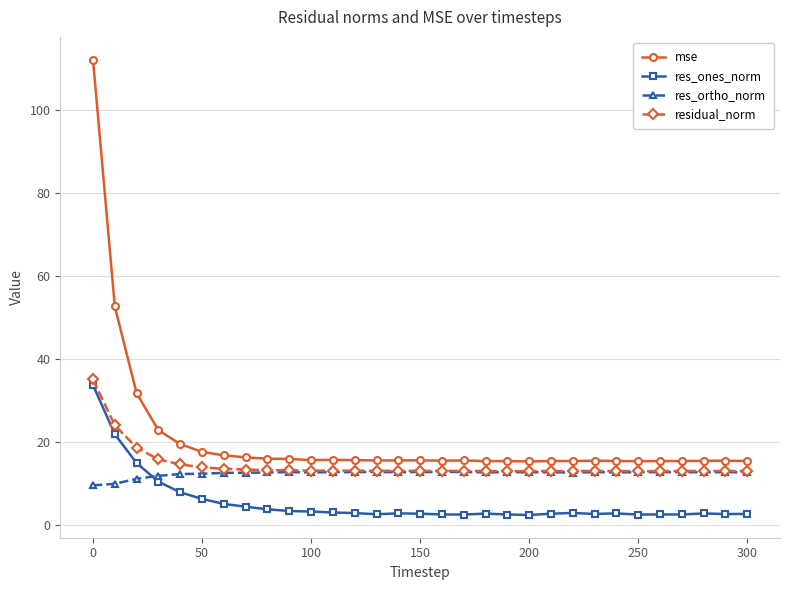

What is the greatest value displayed?

112.2